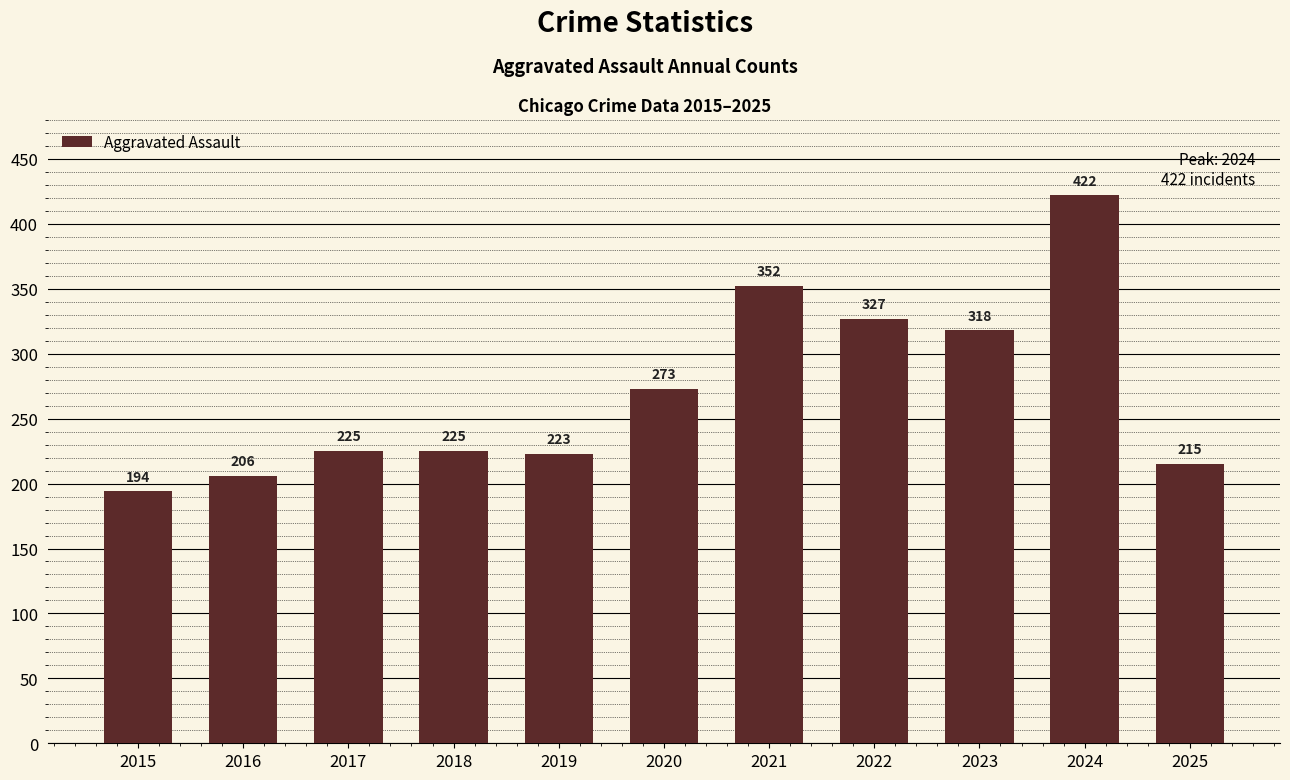

What is the approximate value at 2022, to the nearest 10?

330